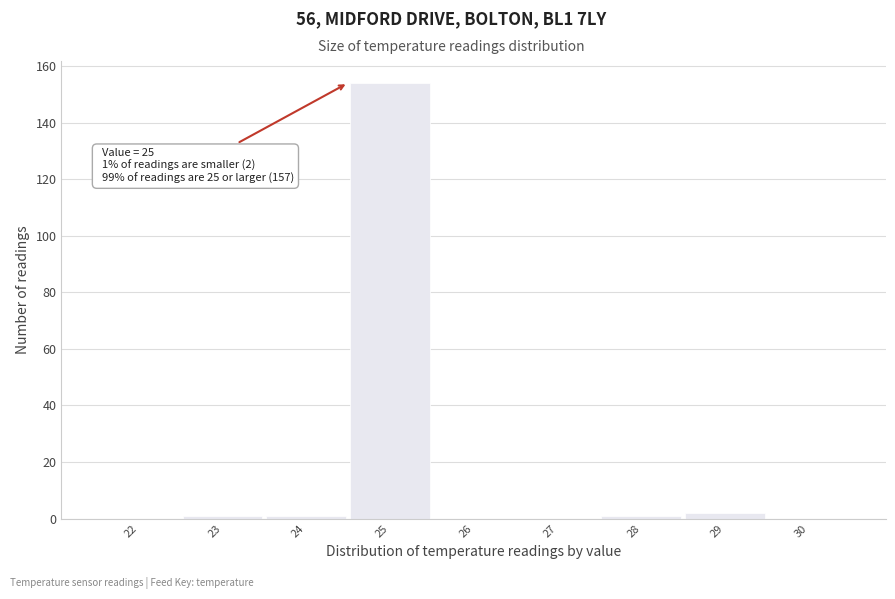

Reading right to left, transcribe all the data shown in this chart.

30=0	29=2	28=1	27=0	26=0	25=154	24=1	23=1	22=0